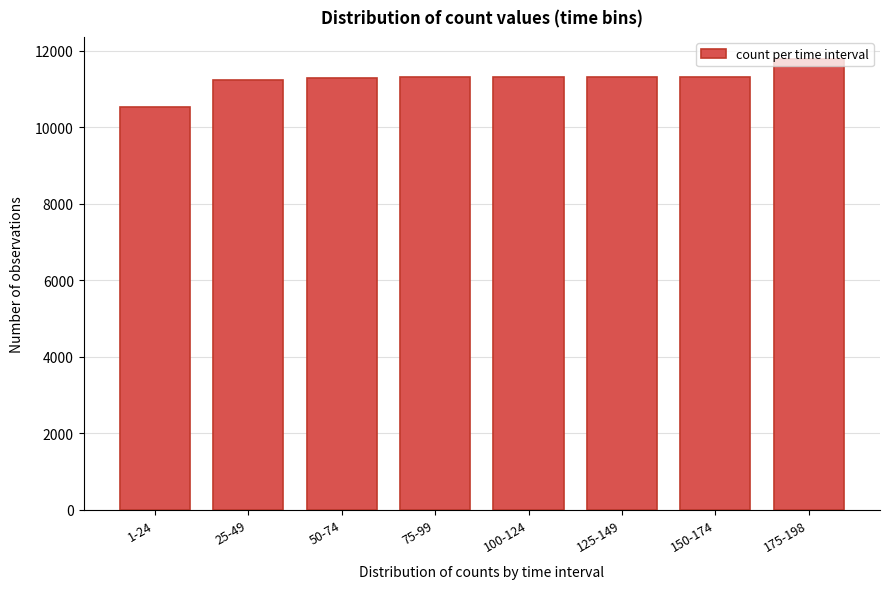

Read the value at 100-124, to the nearest 100.

11300